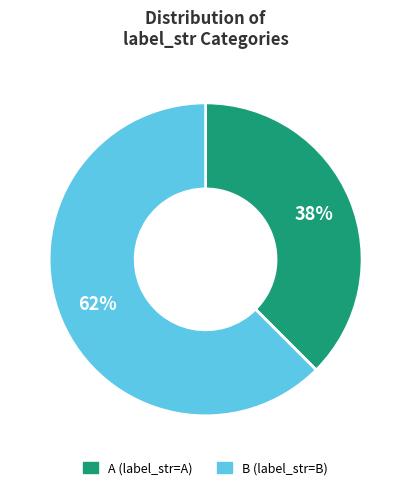

How many segments does this pie chart have?

2